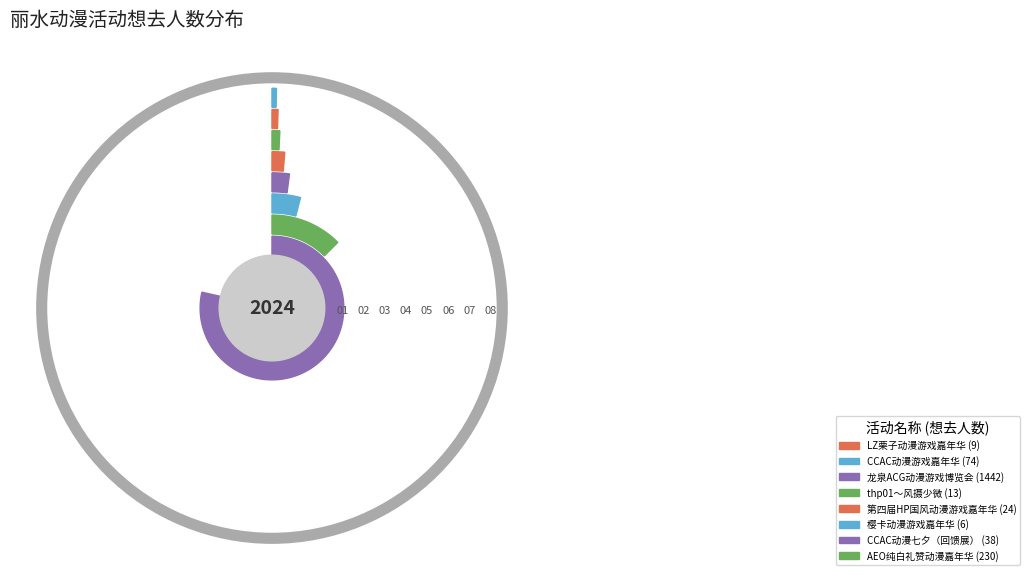

The 龙泉ACG动漫游戏博览会 slice represents 79% of the pie. True or false?

True